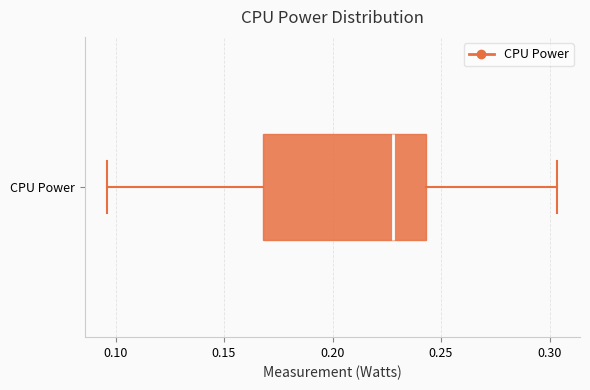

Transcribe this box plot: give where the median line is, the range the box spans, and where the two whiskers end, as read against the x-axis. The values are not printed on the chart, so give them approximately, as read against the axis.

median 0.230, box 0.170 to 0.245, whiskers 0.095 to 0.305